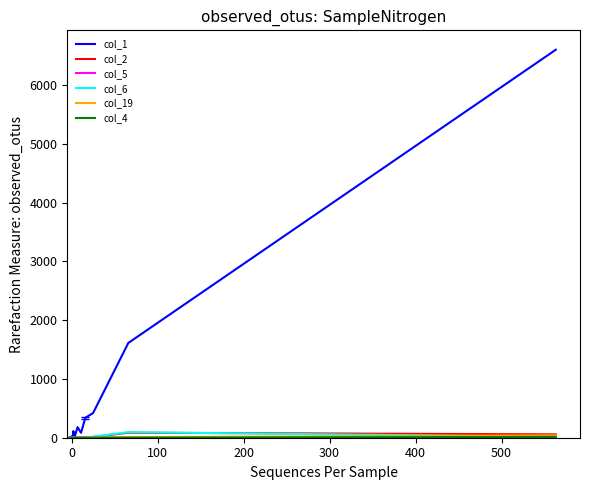

Rank the series by their maximum value, from lowest to highest.

col_5, col_4, col_19, col_2, col_6, col_1